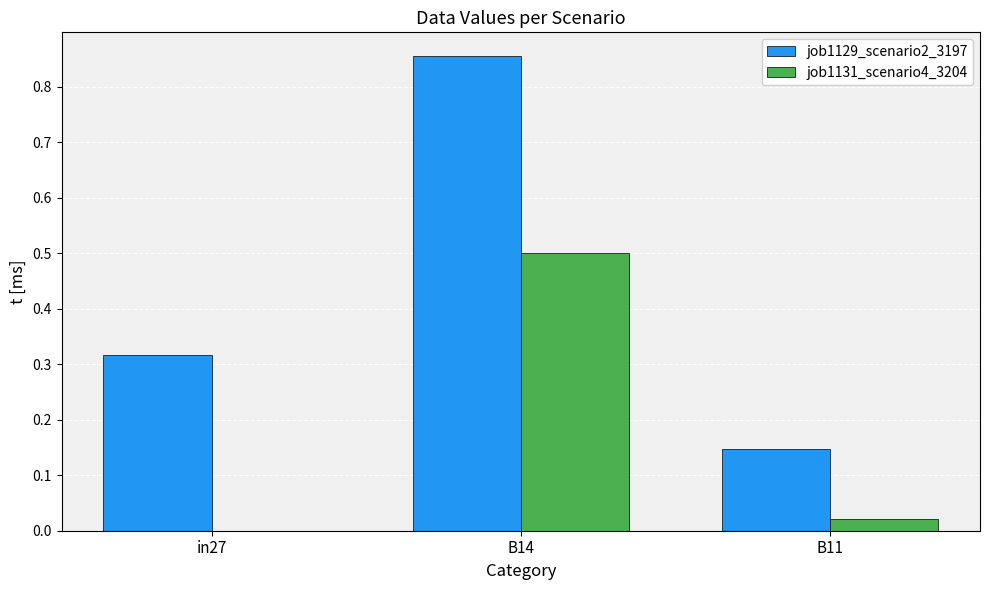

Which label corresponds to the largest value in the chart?

B14